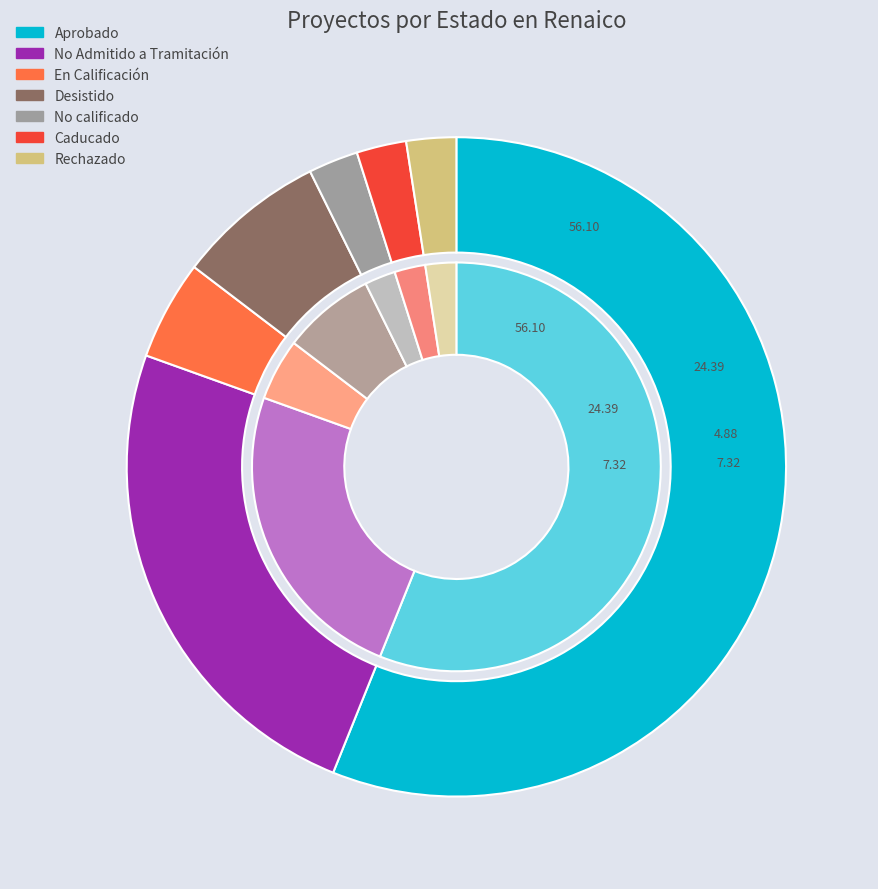

What is the ratio of the value at Aprobado to the value at En Calificación?

11.5